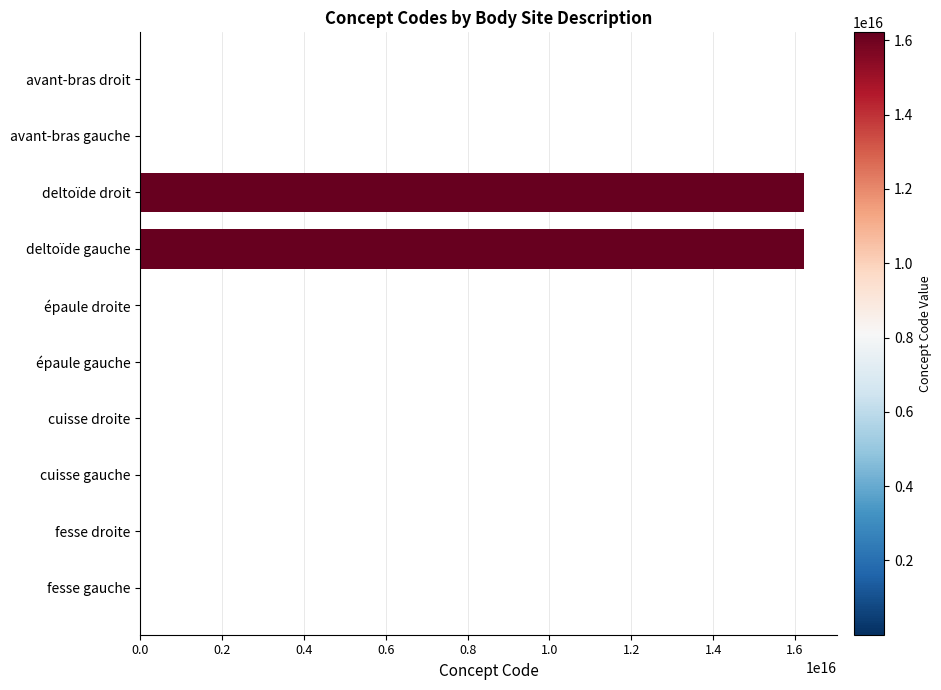

Which has a higher value, deltoïde droit or épaule droite?

deltoïde droit